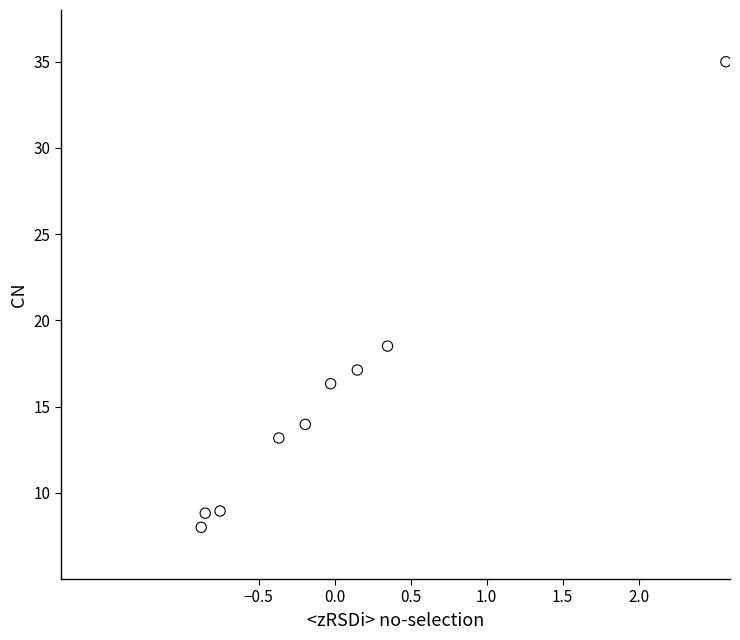

What Y value in the scatter plot is closest to 21?

18.5